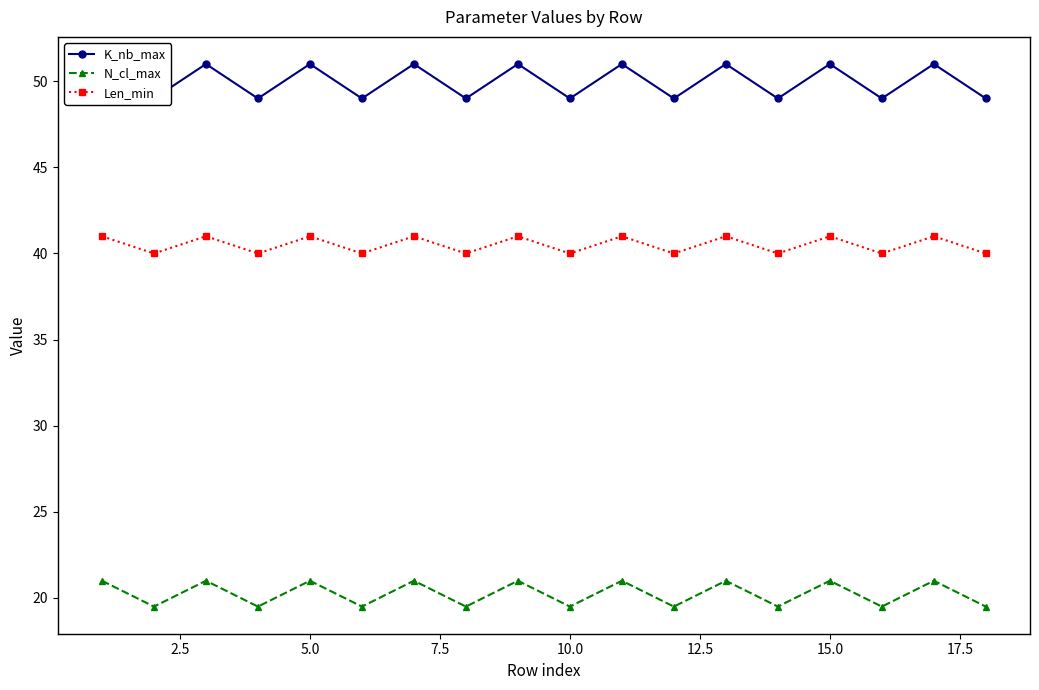

True or false: Len_min and N_cl_max intersect in this chart.

False